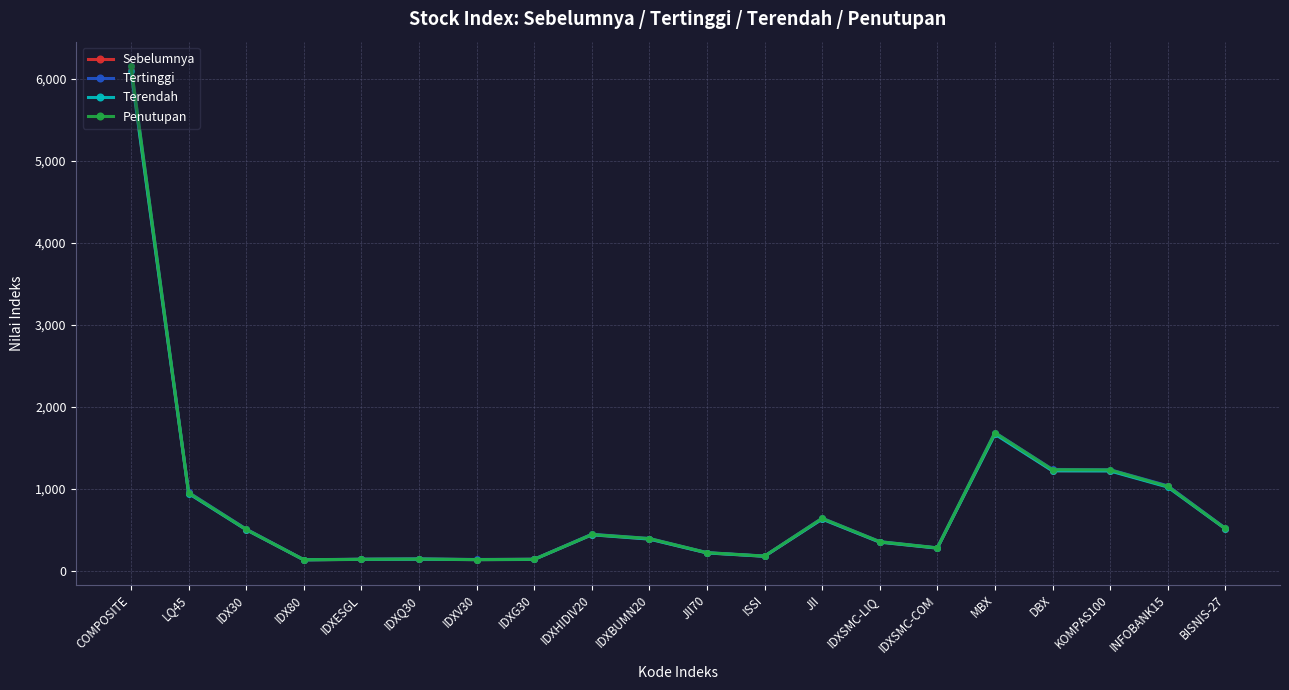

At which label is Sebelumnya closest to 3121?

MBX